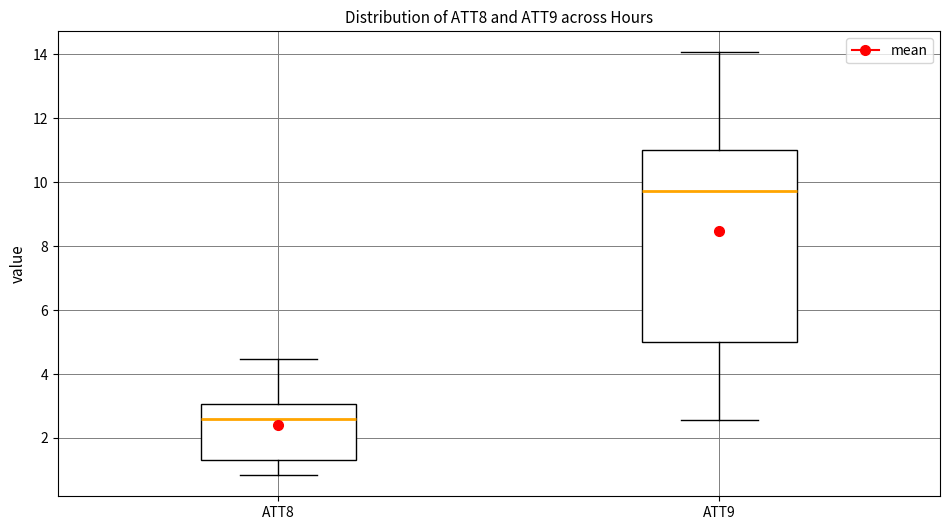

Reading left to right, transcribe this box plot: for each box, give where its median line is, the range the box spans, and where its two whiskers end, as read against the y-axis. The values are not printed on the chart, so give them approximately, as read against the axis.

ATT8: median 2.6, box 1.4 to 3.0, whiskers 0.8 to 4.4
ATT9: median 9.8, box 5.0 to 11.0, whiskers 2.6 to 14.0